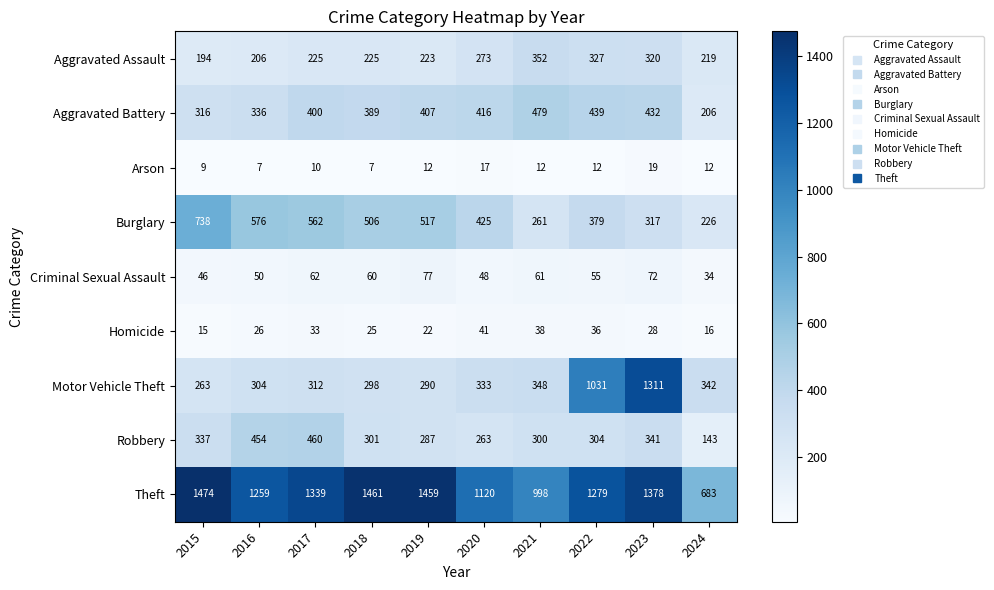

Is the value of Homicide at 2024 greater than the value of Theft at 2022?

No